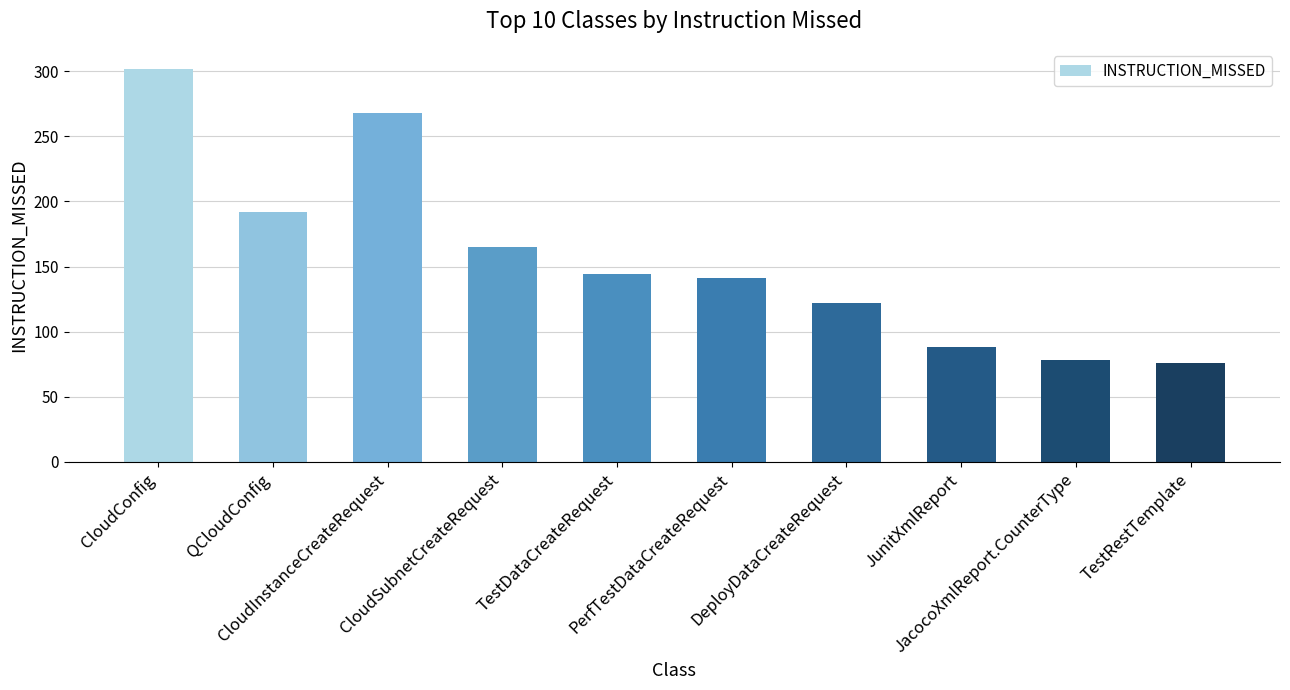

Is it true that the value at TestRestTemplate is 128?

False